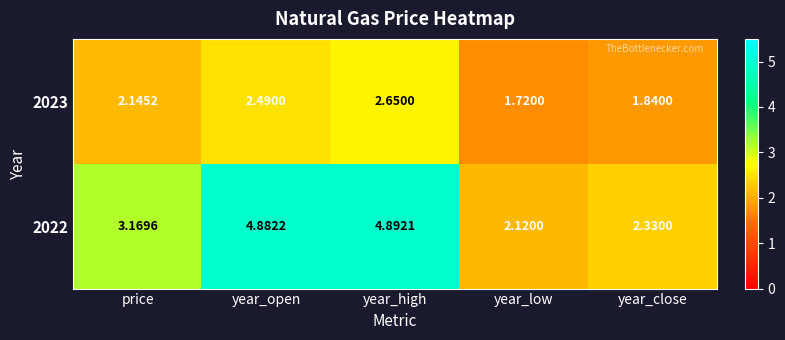

At which category is the sum across all series the highest?

year_high